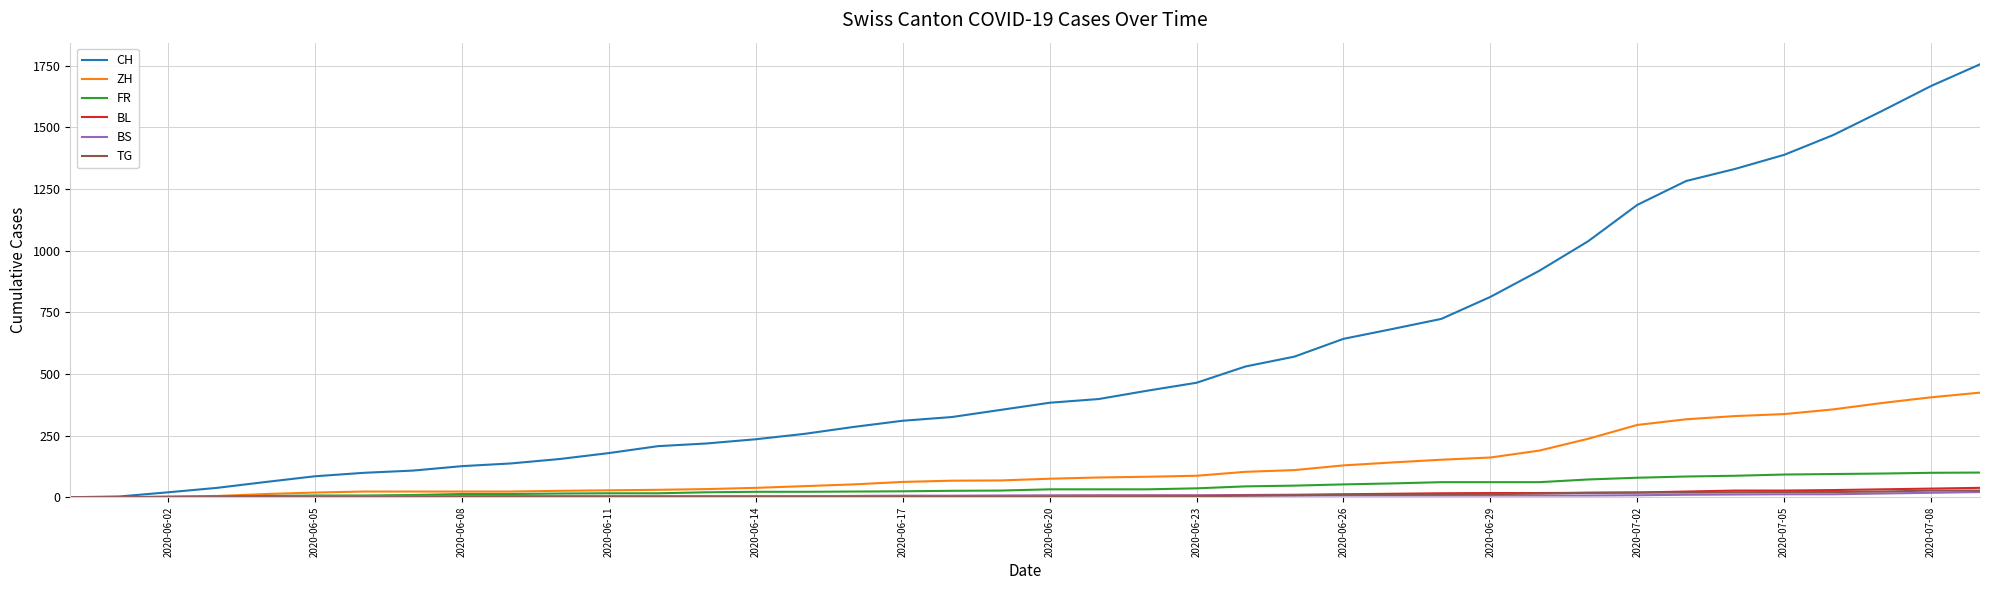

Which series has the largest total across all categories?

CH